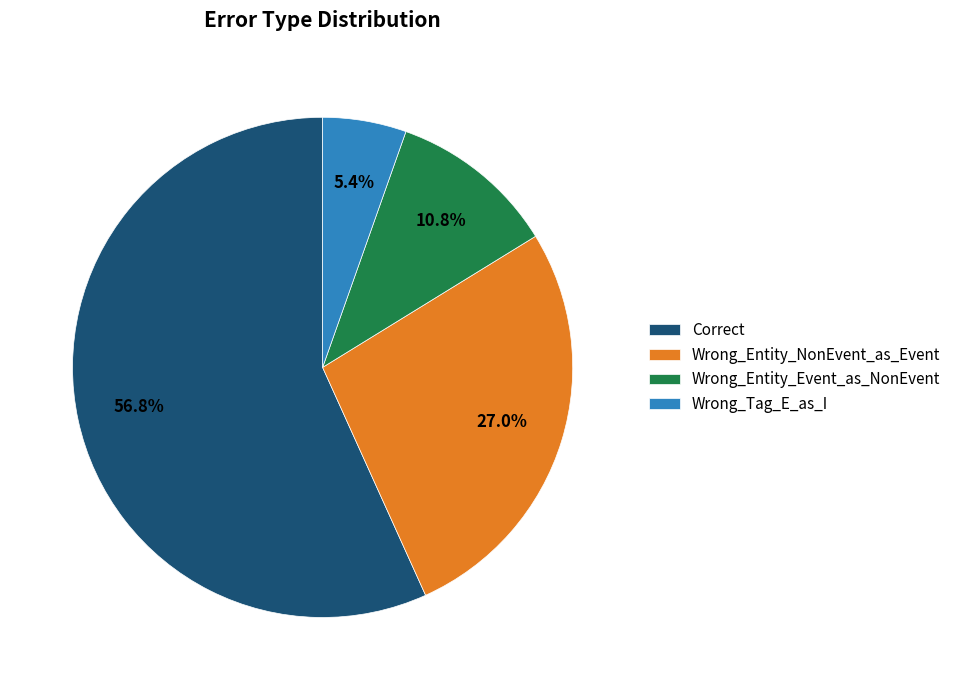

To the nearest percent, what percentage of the pie is Correct?

57%